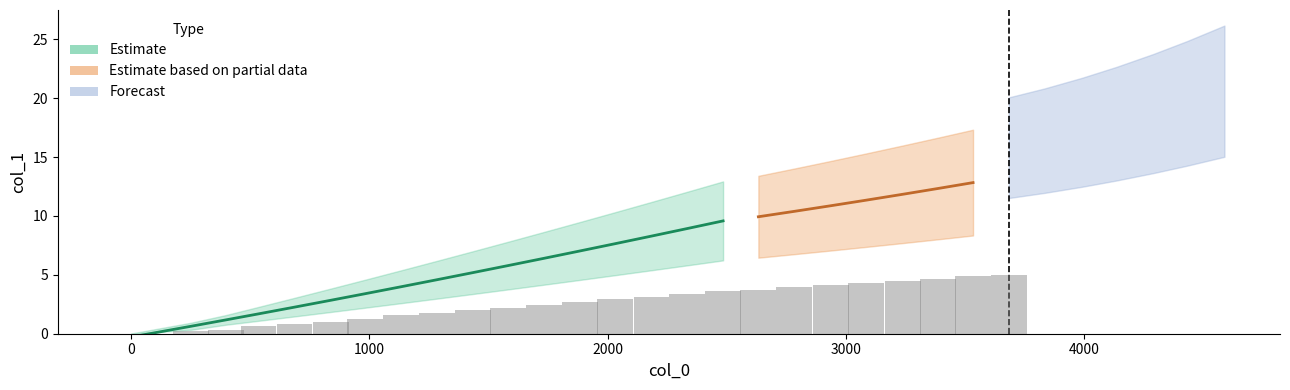

Reading left to right, transcribe all the data shown in this chart.

0.0	0.5	0.9	1.7	2.2	2.7	3.4	4.1	4.6	5.3	5.7	6.5	7.1	7.8	8.3	8.9	9.5	9.9	10.5	10.9	11.3	11.9	12.3	12.9	13.1	13.3	14.0	14.7	15.4	16.0	16.9